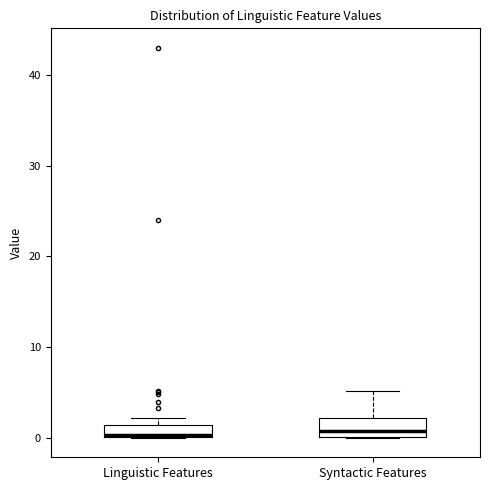

Where is the upper edge of the box for Linguistic Features on the y-axis? The values are not printed on the chart, so give them approximately, as read against the axis.

1